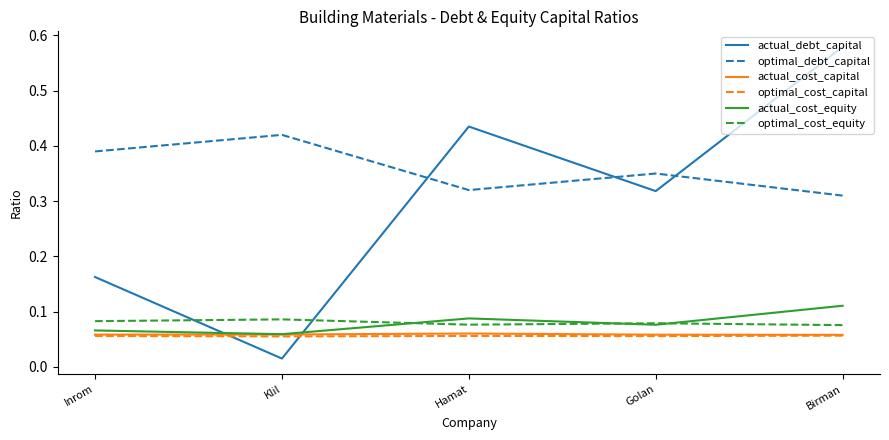

Is this an area chart (filled region under the line)?

No